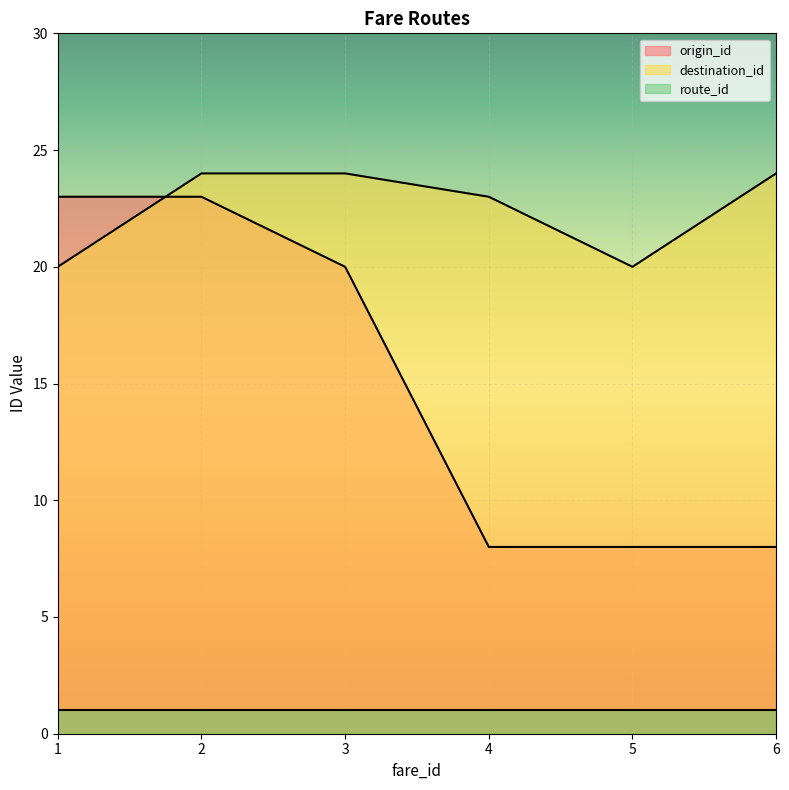

Is it true that origin_id equals 35 at 1?

False